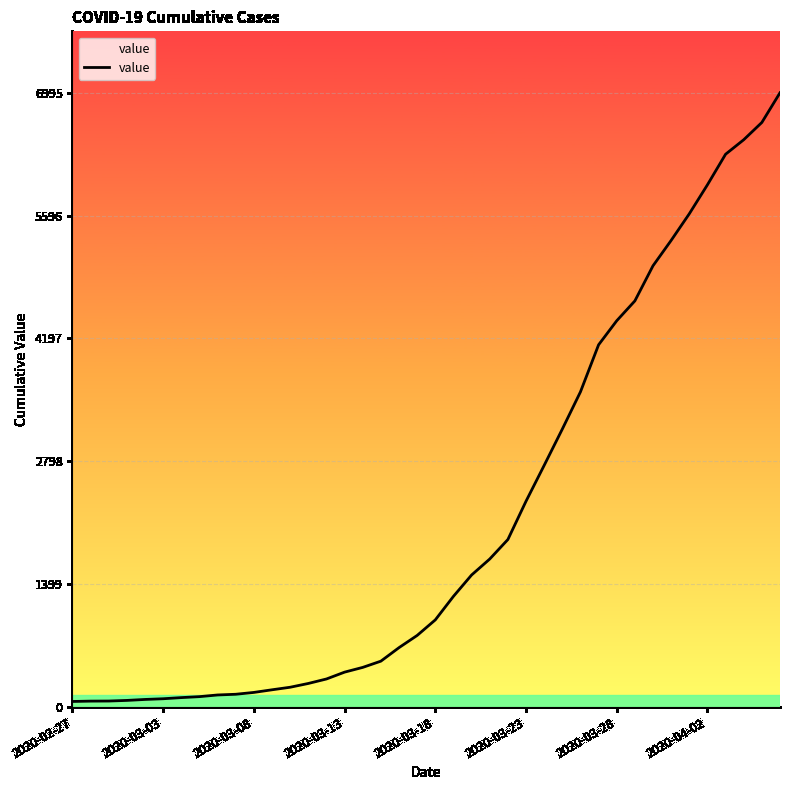

What is the difference between the maximum and minimum values?

6931